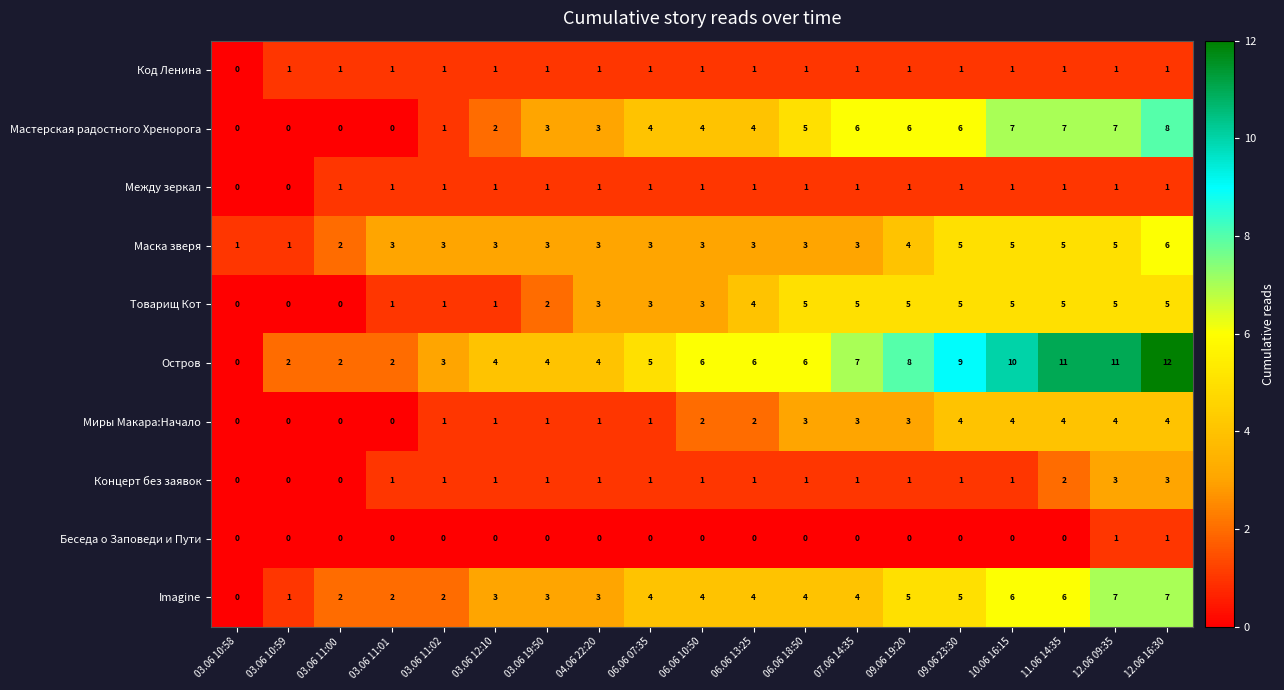

At which category is the sum across all series the highest?

12.06 16:30